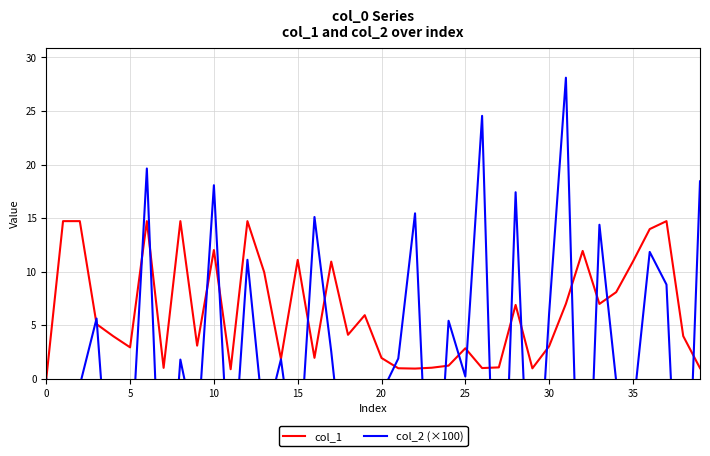

Rank the series by their average value, from highest to lowest.

col_1, col_2 (×100)